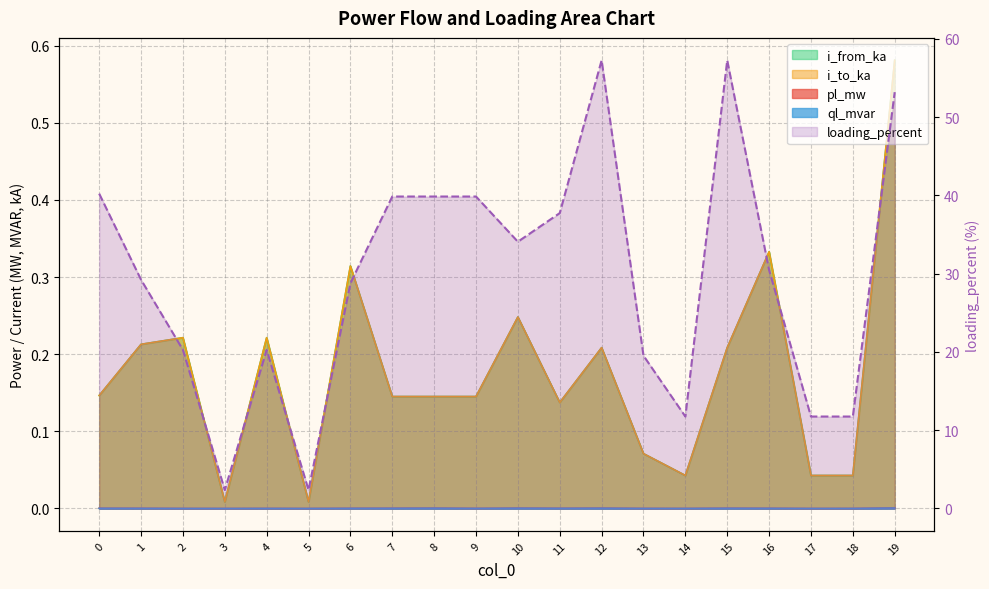

True or false: i_to_ka and ql_mvar intersect in this chart.

False